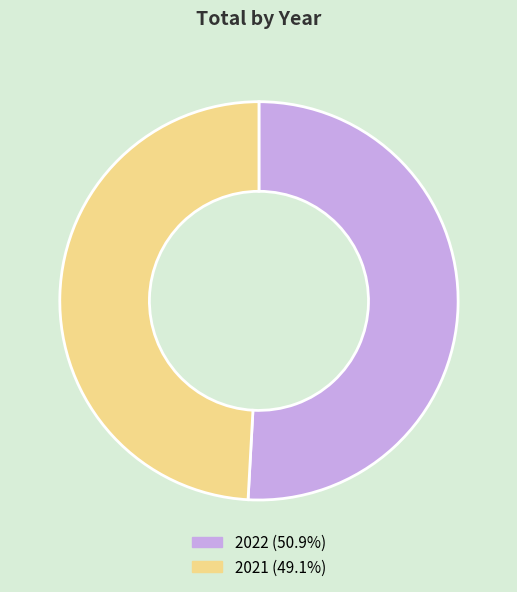

Is it true that 2021 is 36% of the pie?

False